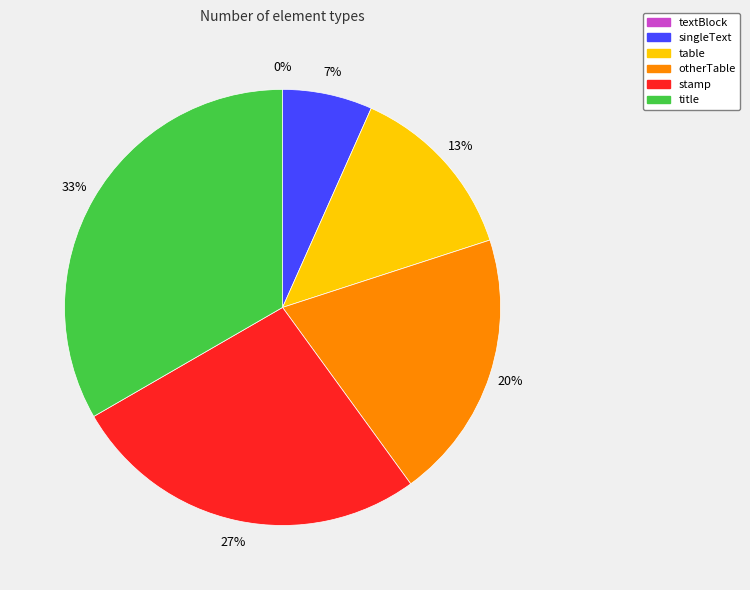

How many slices are in this pie chart?

6